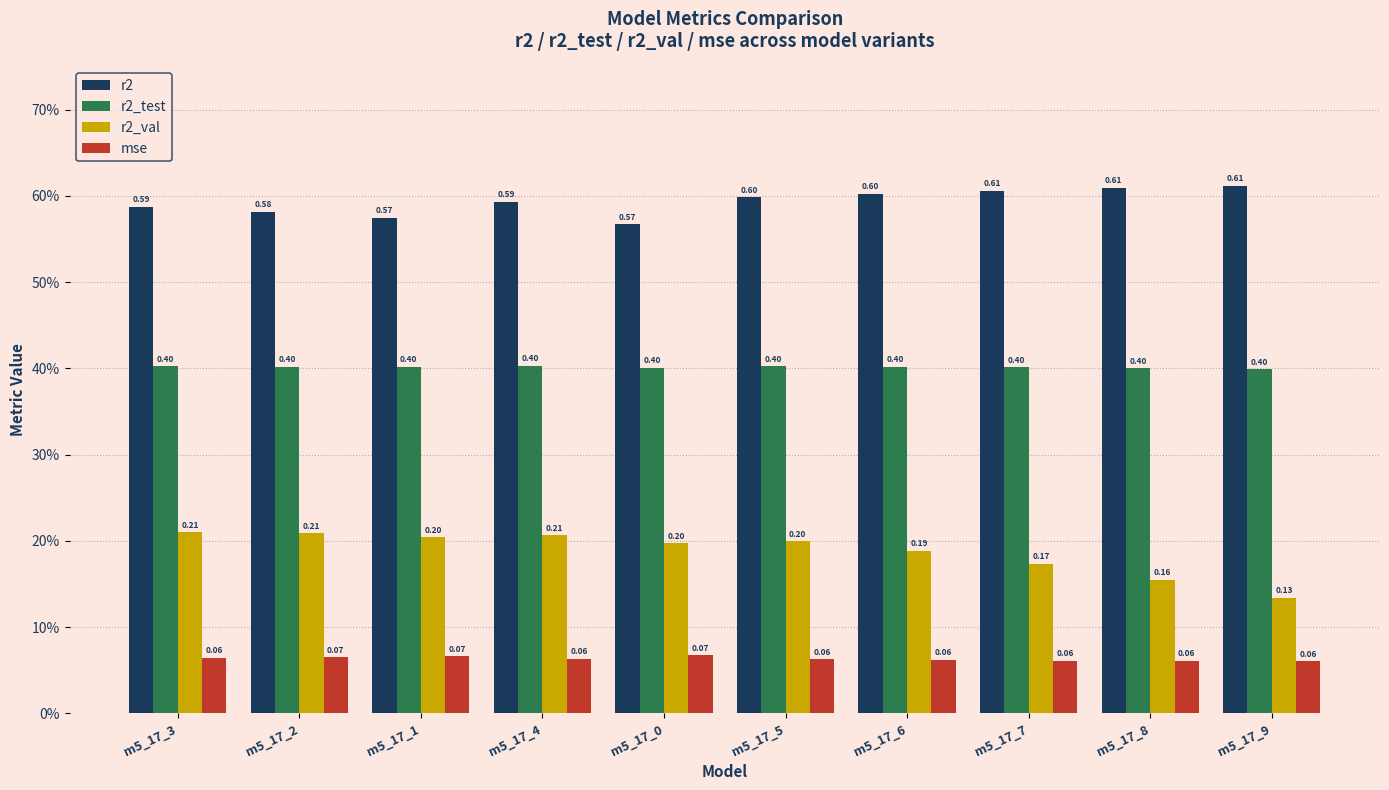

What is the label of the 3rd bar from the right?

m5_17_7